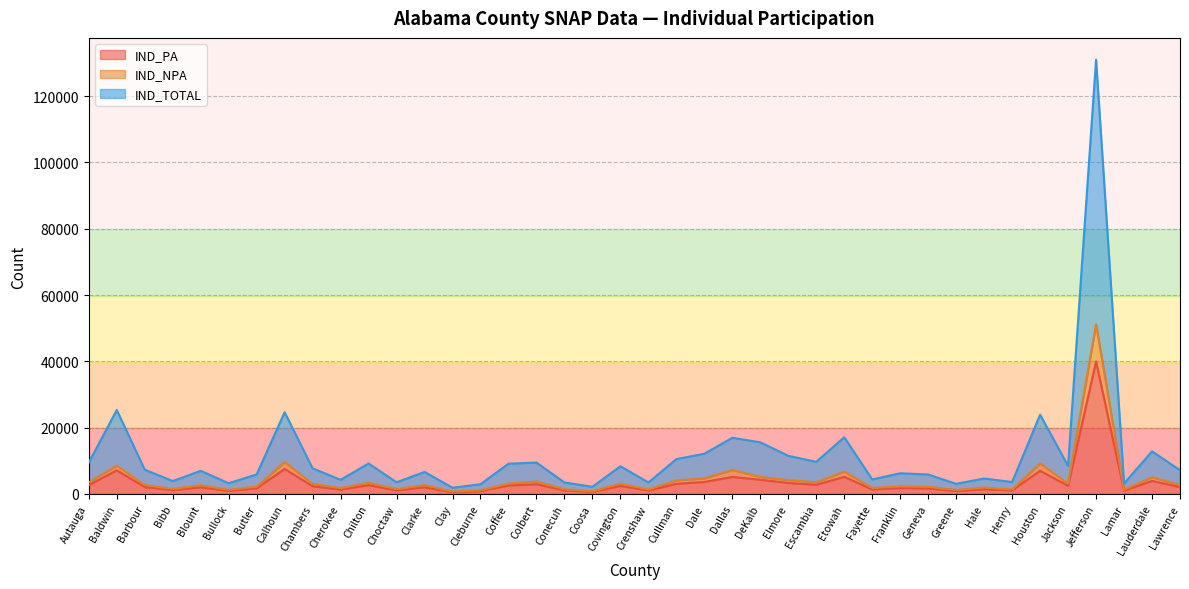

The value of IND_PA at Jefferson is 39966. True or false?

True